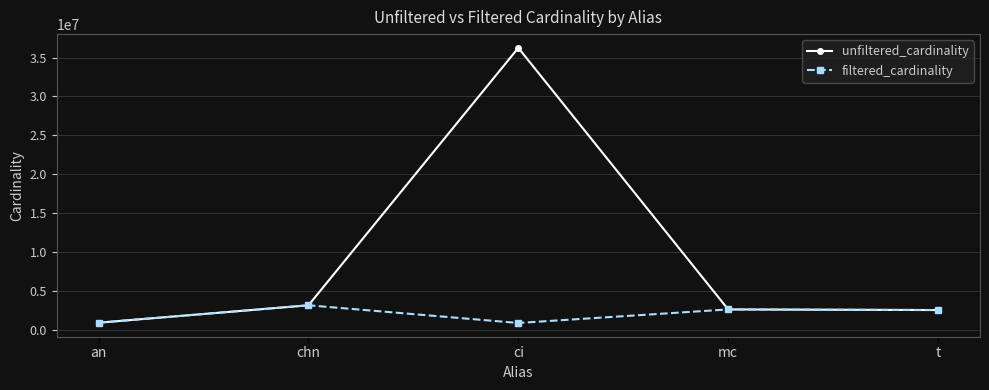

Is it true that filtered_cardinality equals 3140339 at chn?

True